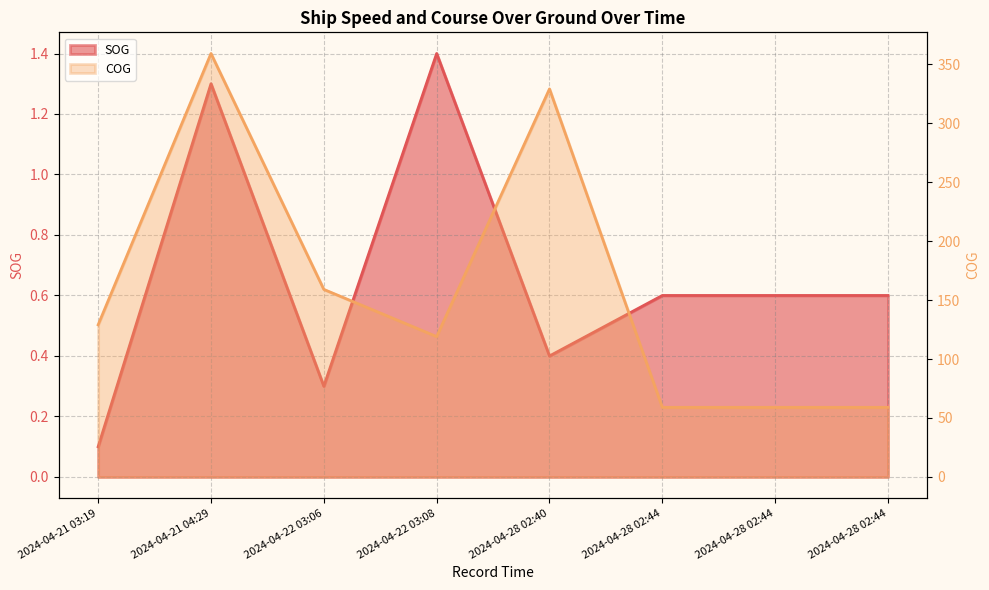

True or false: SOG and COG cross at least once.

False